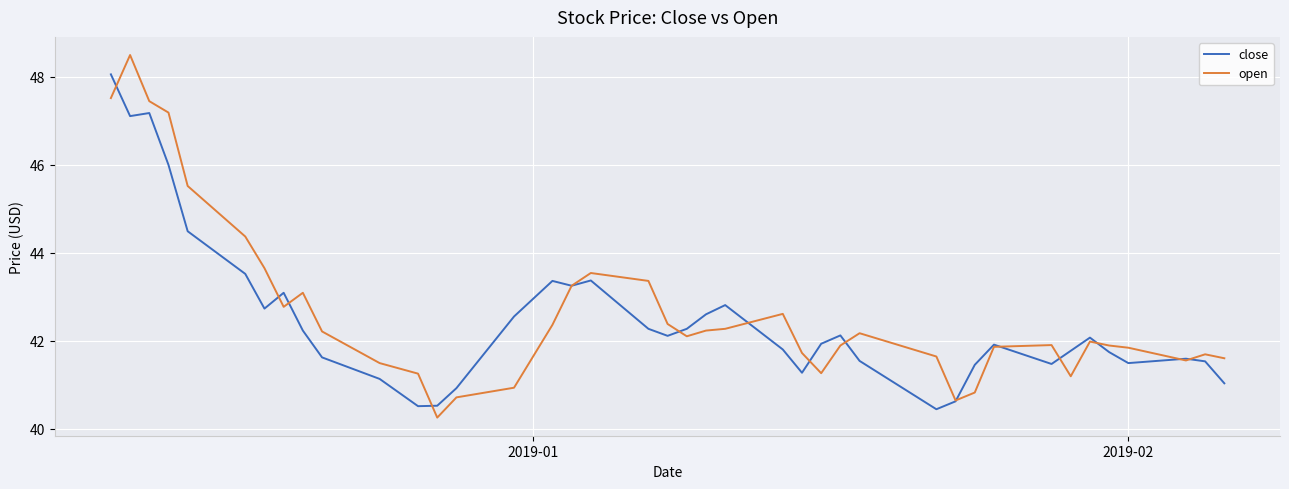

What is the highest value of the close series?

48.1